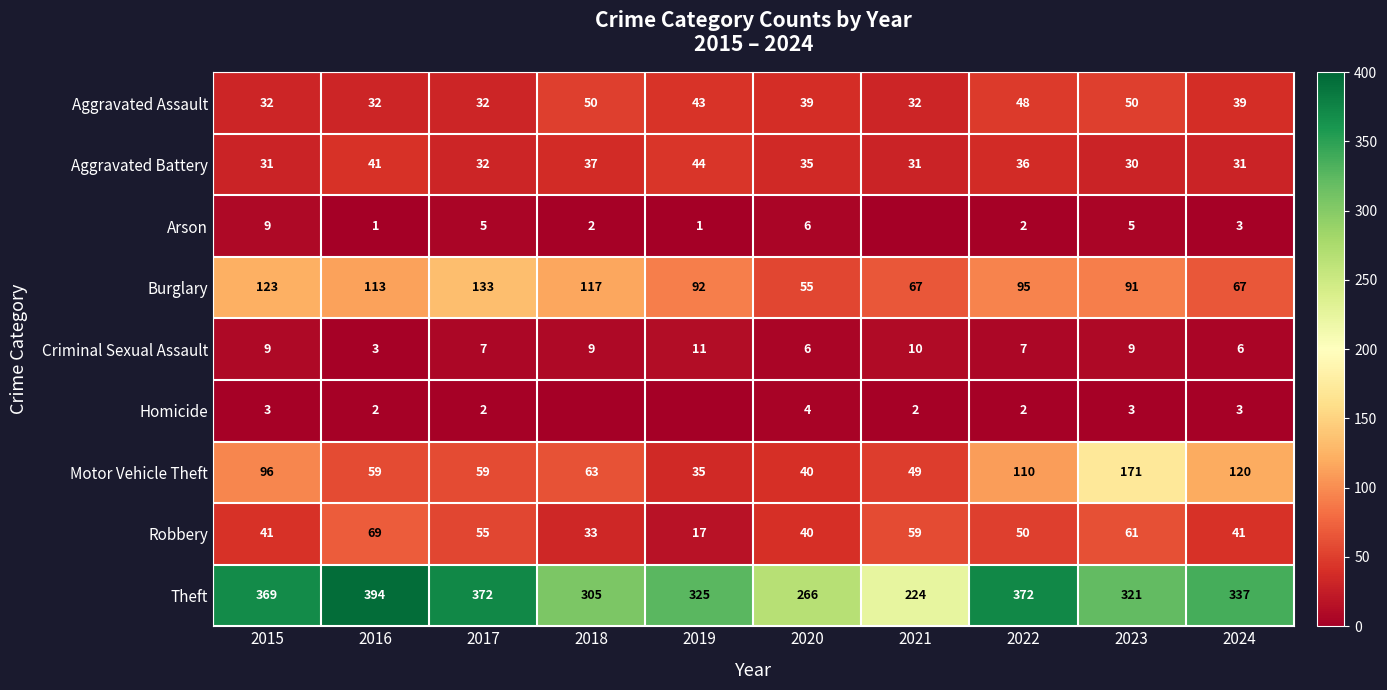

At which label does Burglary reach its minimum?

2020